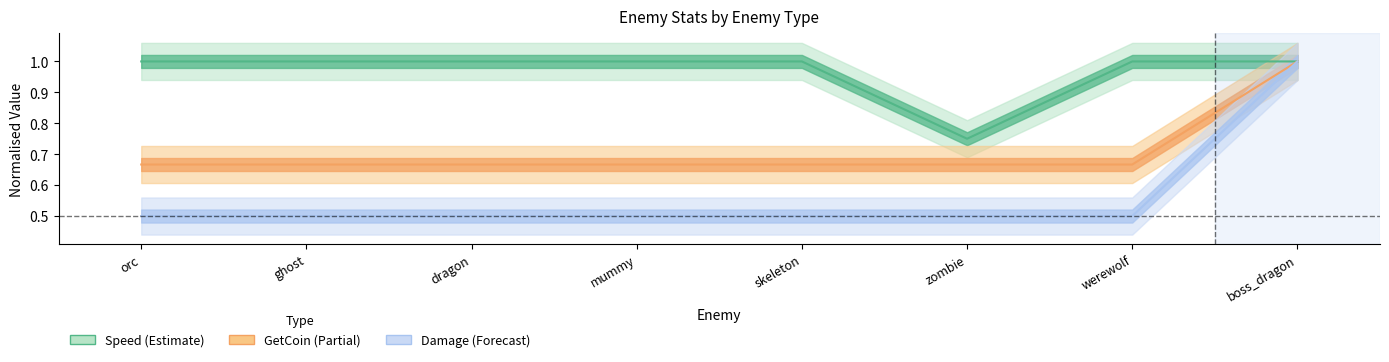

In Speed, how many points are lower than both neighbors (excluding endpoints)?

1